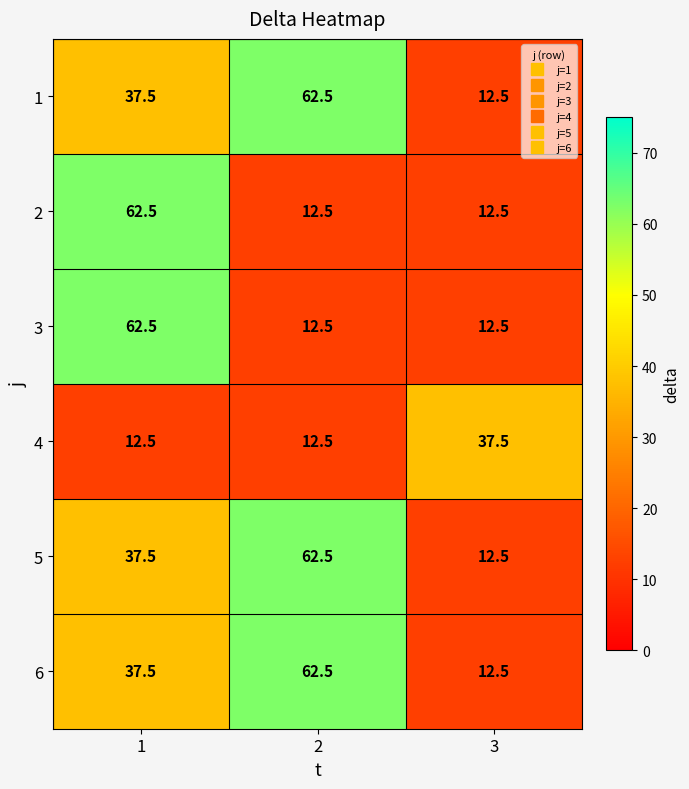

Count the number of categories in the chart.

3